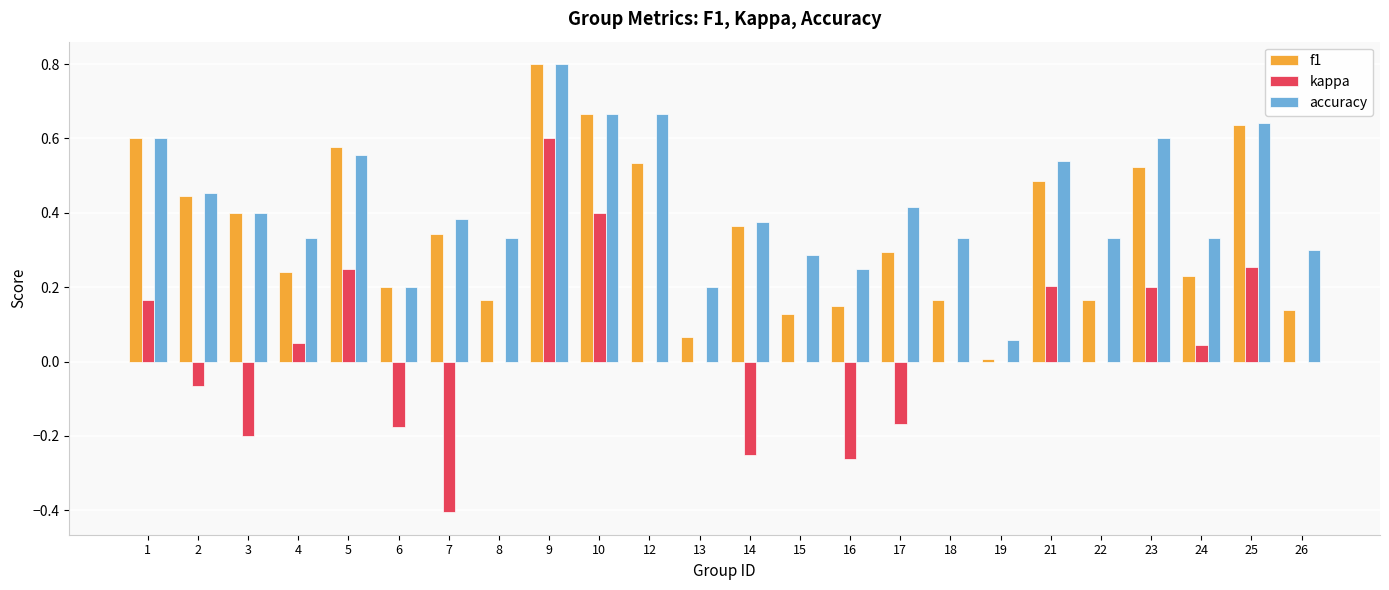

How many groups of bars are there?

24